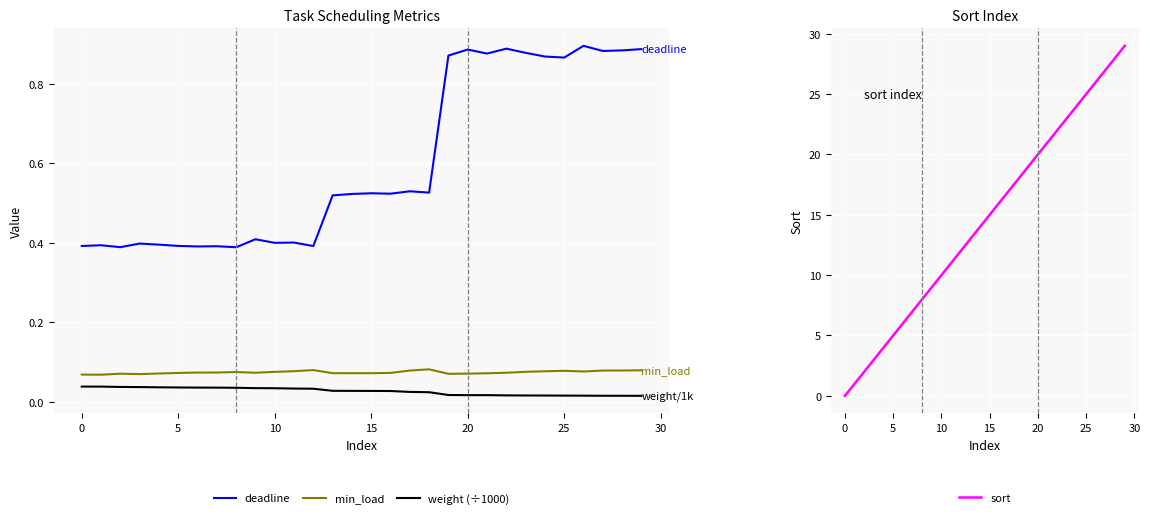

Does the chart display data point markers on the line(s)?

No